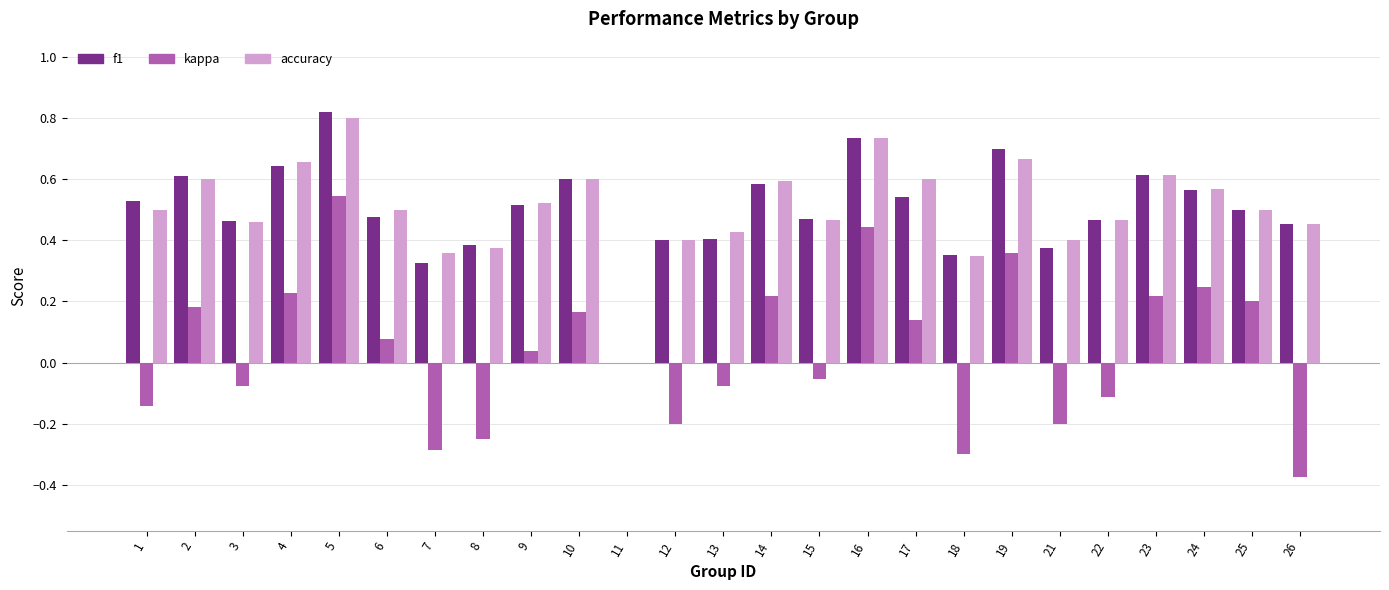

Is it true that kappa equals 0.1 at 24?

False